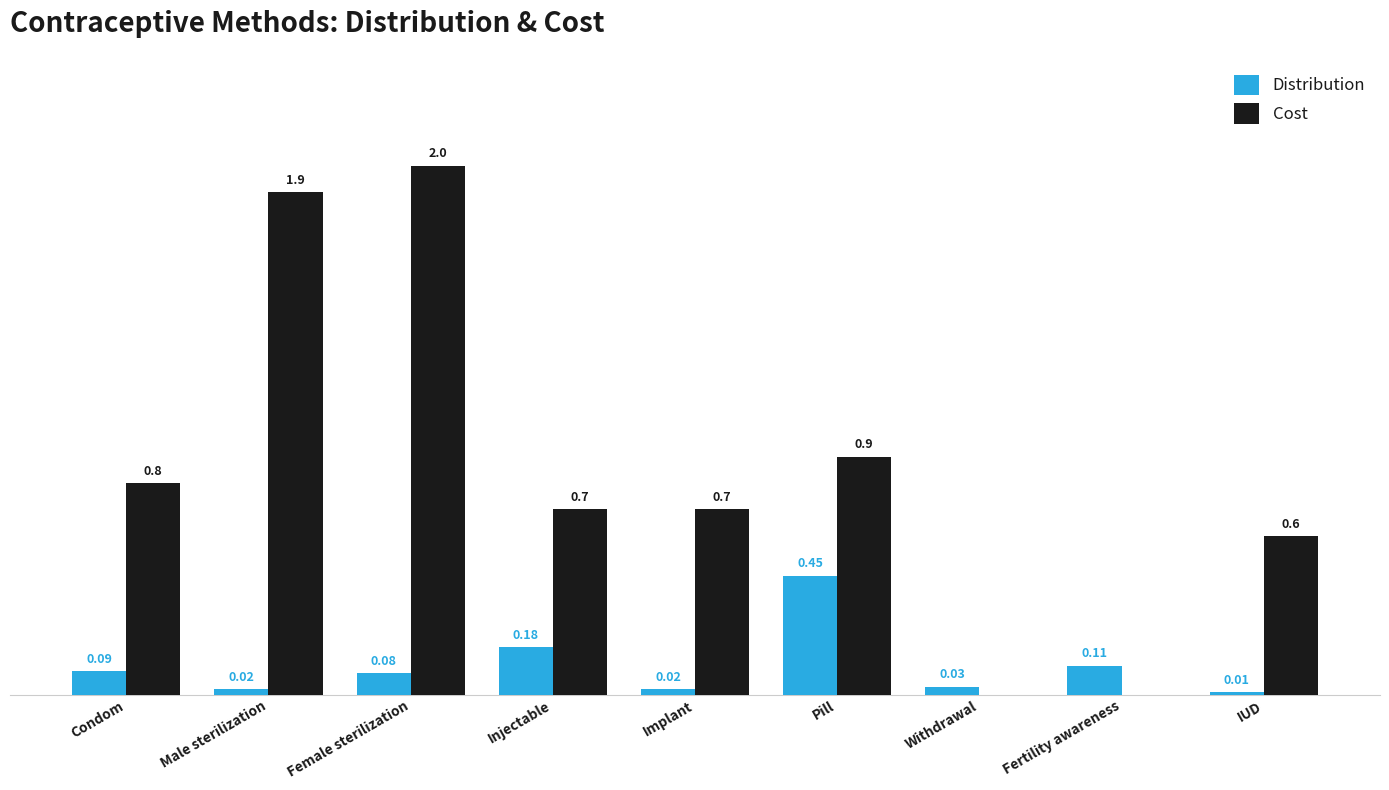

Where is Cost nearest to the value 1?

Pill